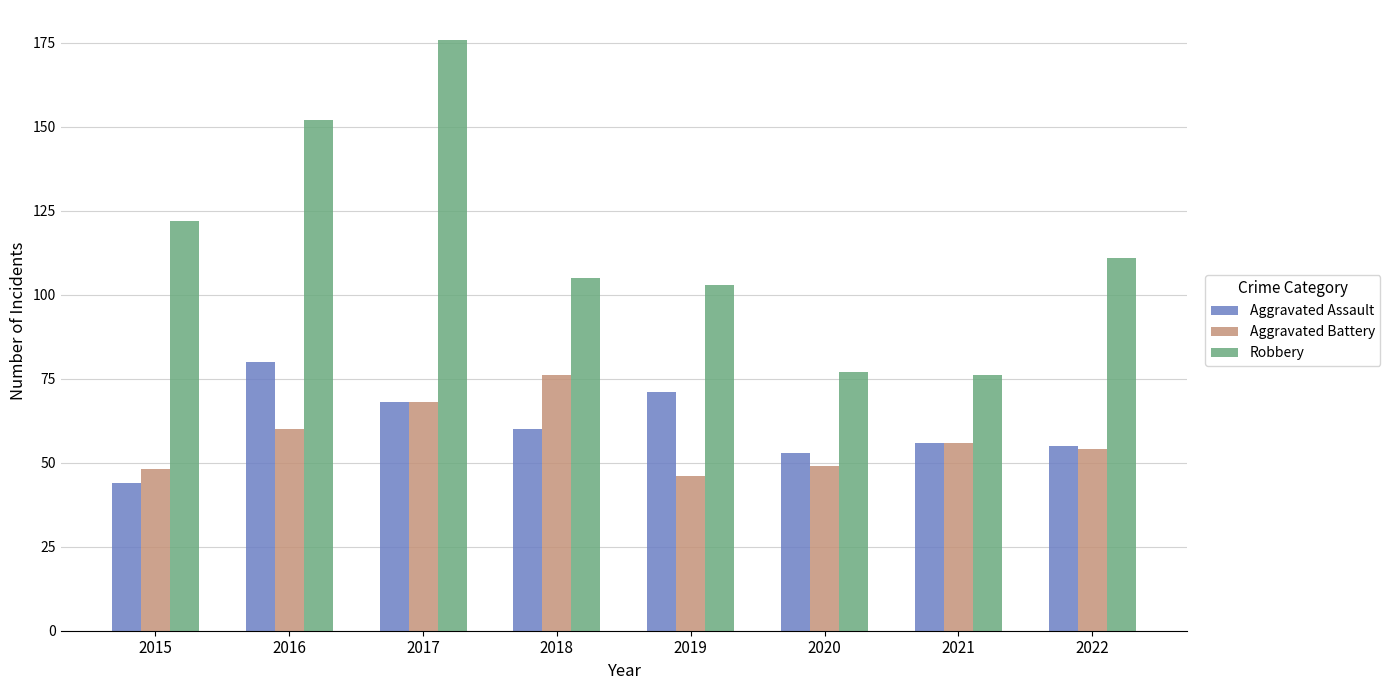

Which category has the lowest value across all series?

2015